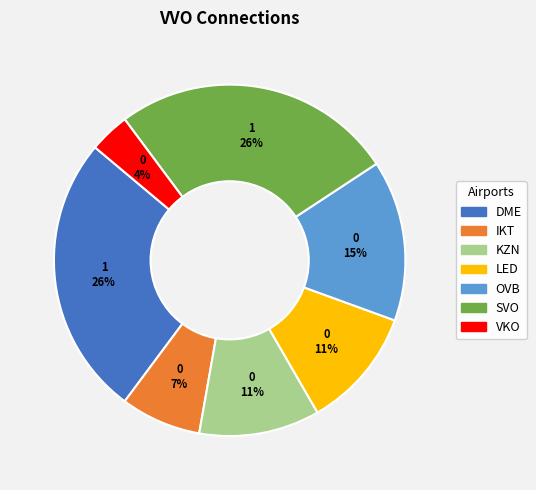

Do LED and IKT together represent more than half of the pie?

No